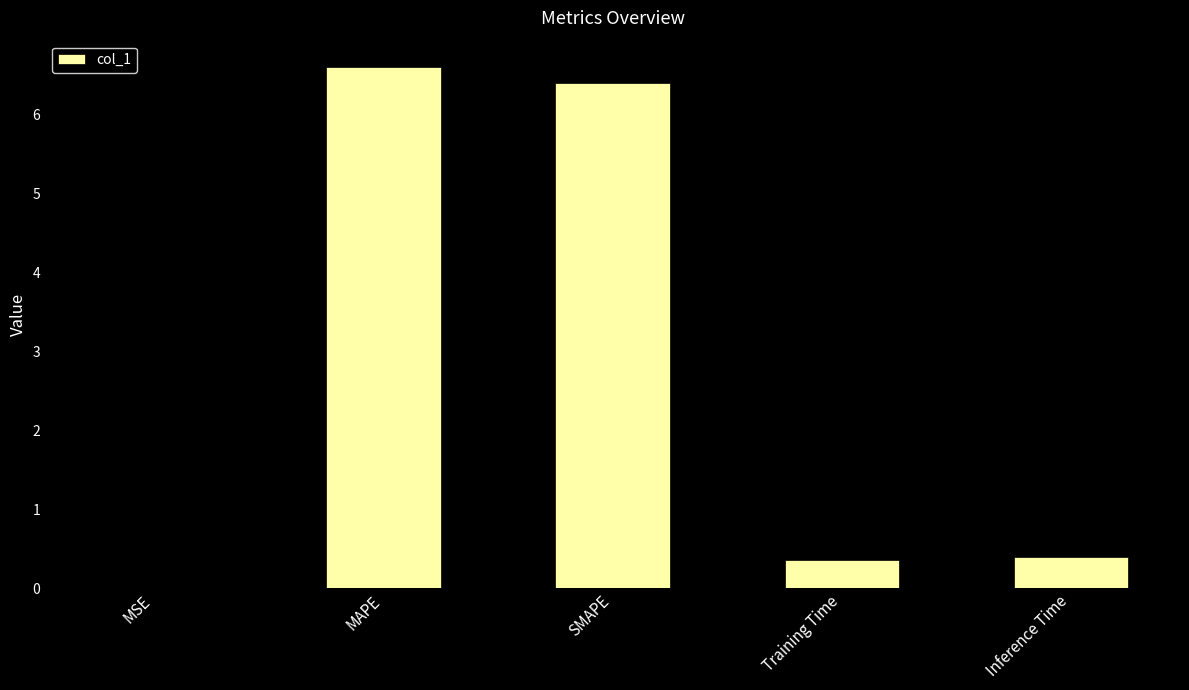

Which label corresponds to the largest value in the chart?

MAPE